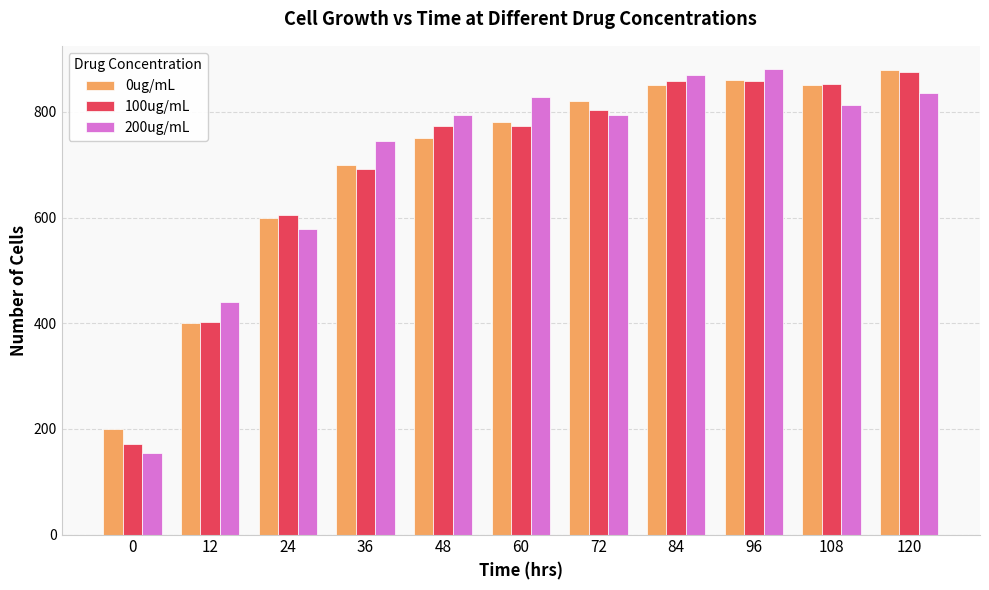

Which series changed the most between 24 and 60?

200ug/mL